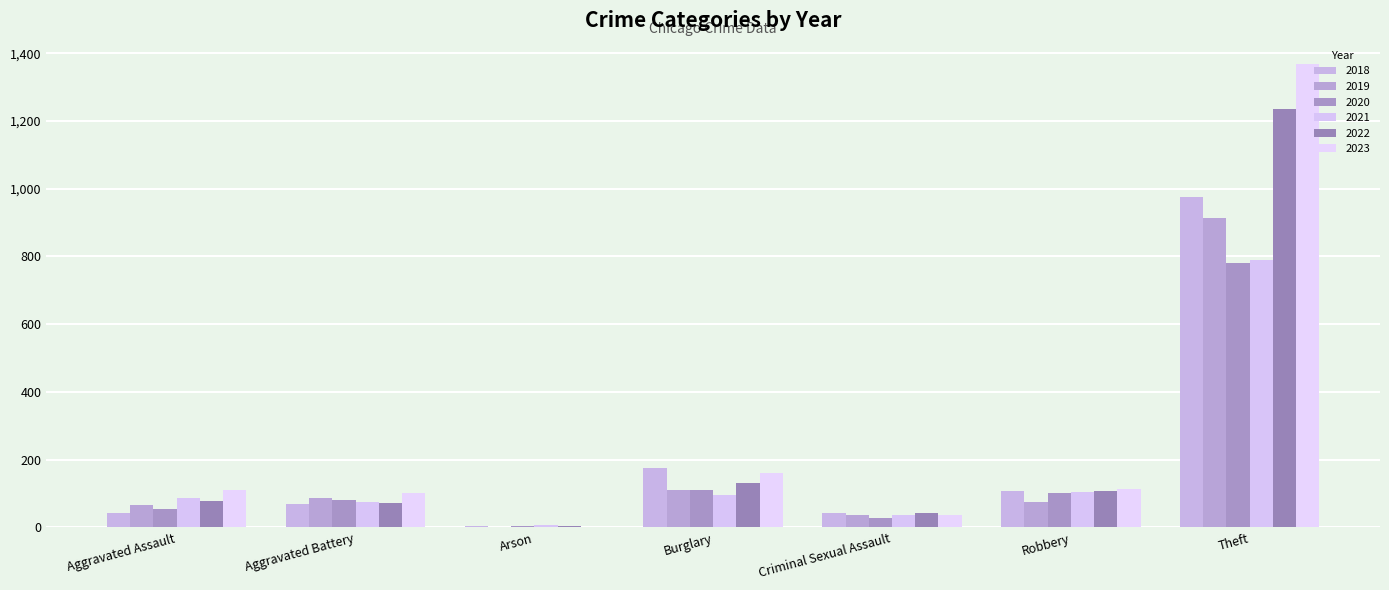

True or false: 2021 has a value of 8 at Arson.

True